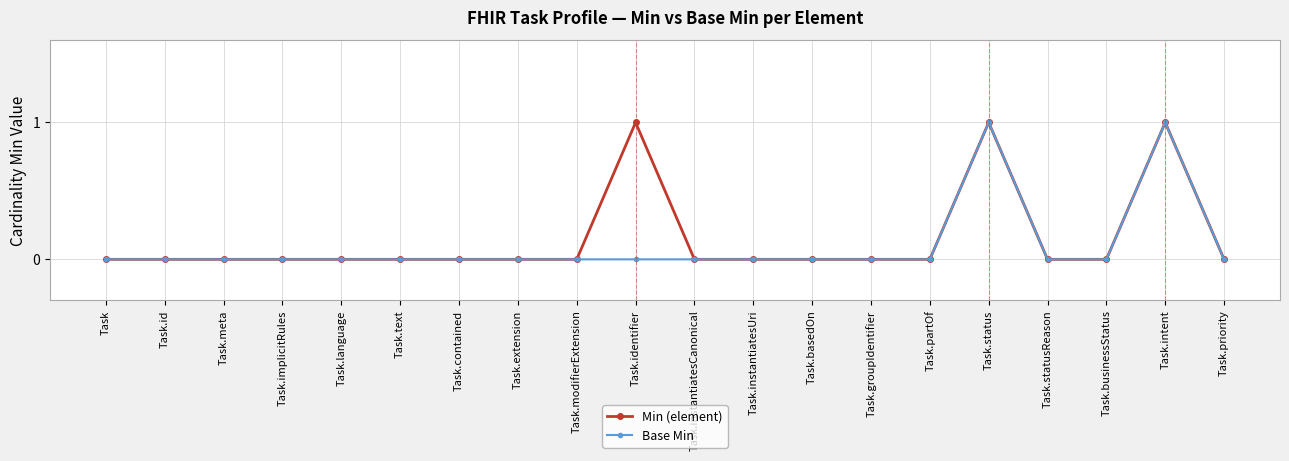

The value of Base Min at Task.language is -1. True or false?

False